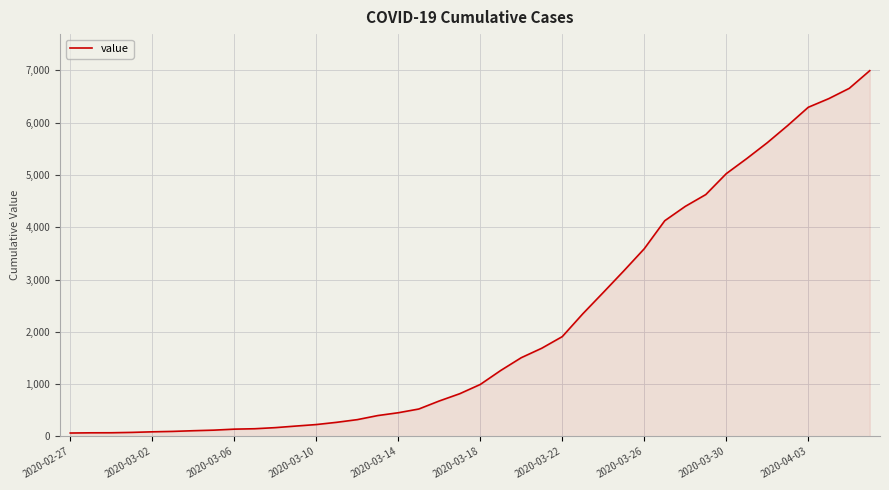

What is the maximum value shown in the chart?

6995